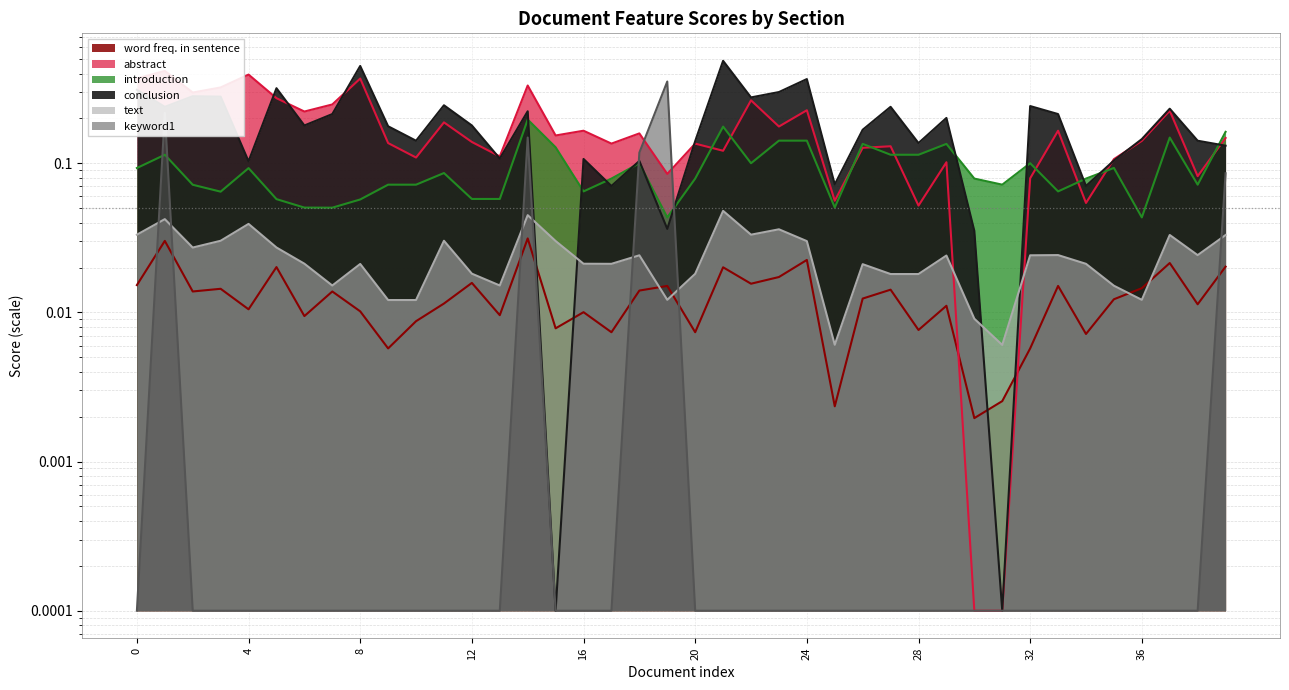

At which category does text reach its first local peak?

1